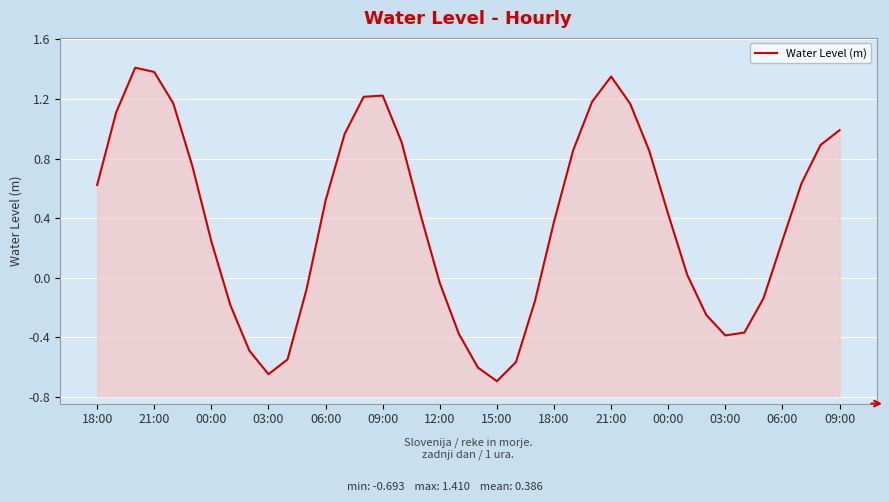

What is the maximum value shown in the chart?

1.4